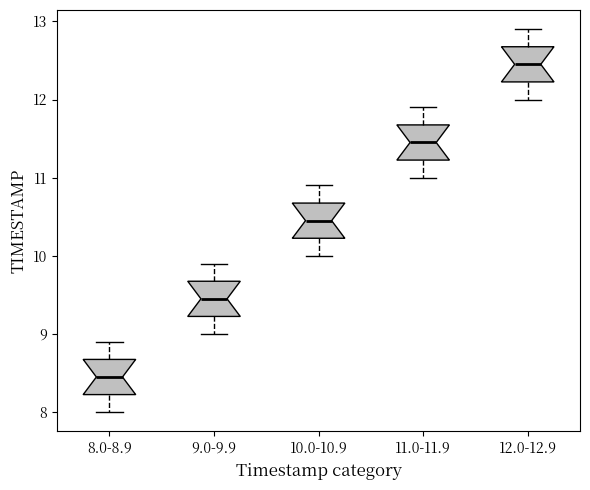

Where does the upper whisker of the box for 9.0-9.9 end on the y-axis? The values are not printed on the chart, so give them approximately, as read against the axis.

9.9